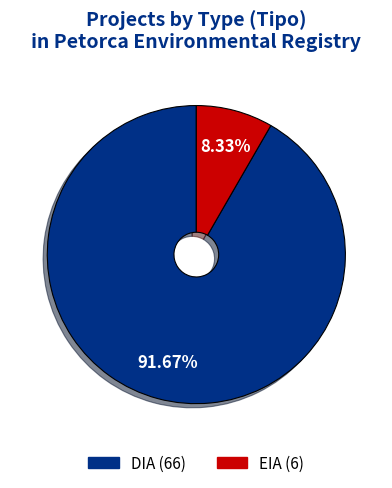

Which slice is the smallest?

EIA